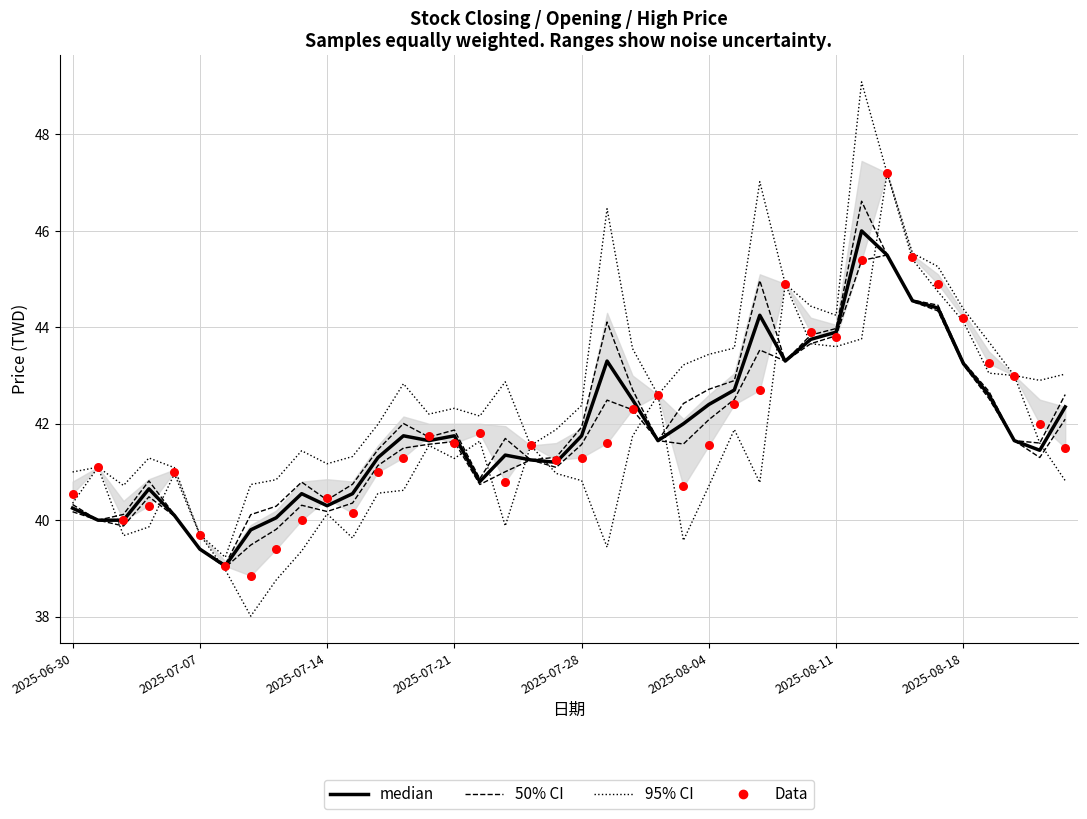

Which series contains the highest Y value?

95% CI